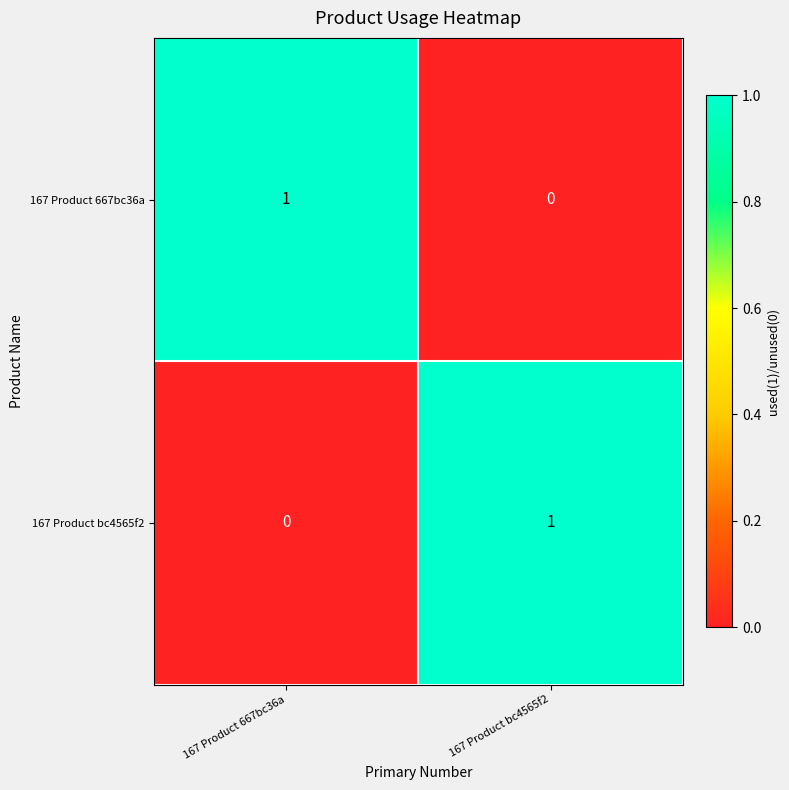

How many series are shown in this chart?

2